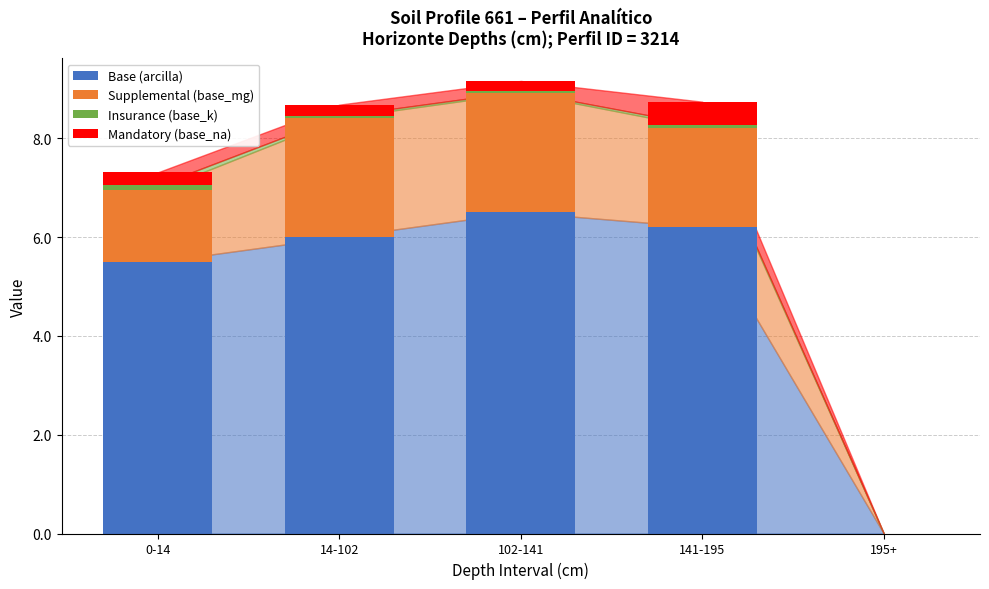

What are all the series names shown in the legend?

Base (arcilla), Supplemental (base_mg), Insurance (base_k), Mandatory (base_na)